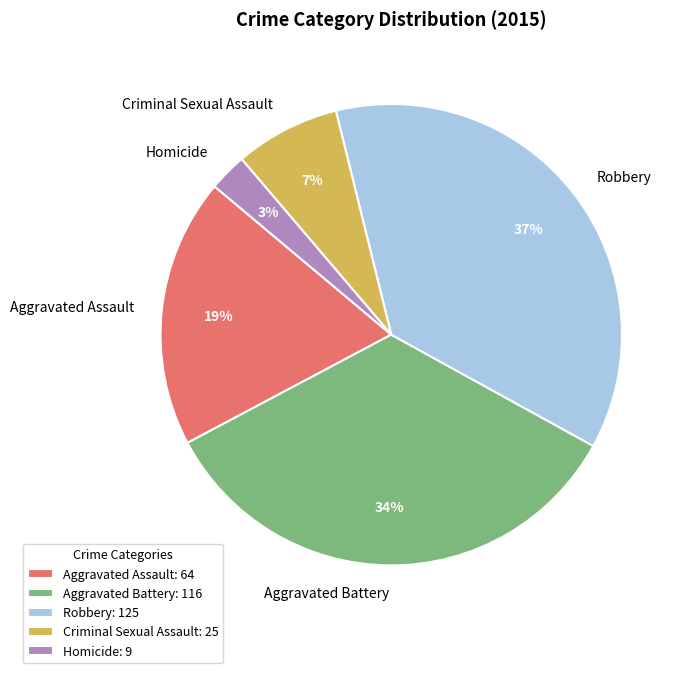

Is there any slice that represents more than half of the pie?

No